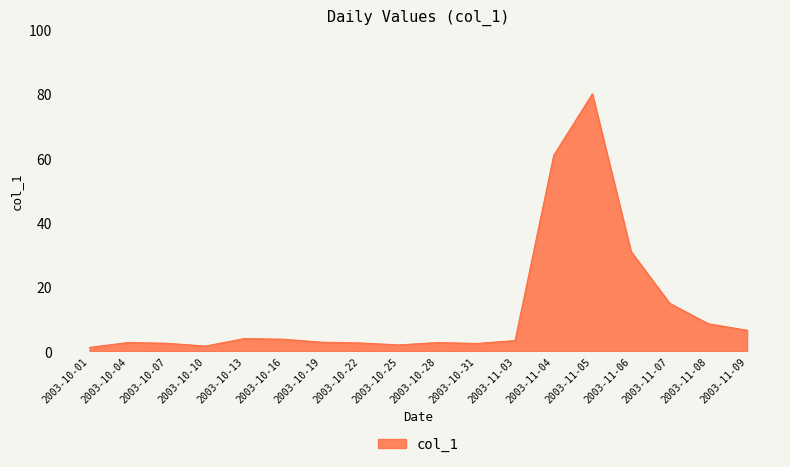

The chart shows a value of 2.8 at 2003-10-19. True or false?

True